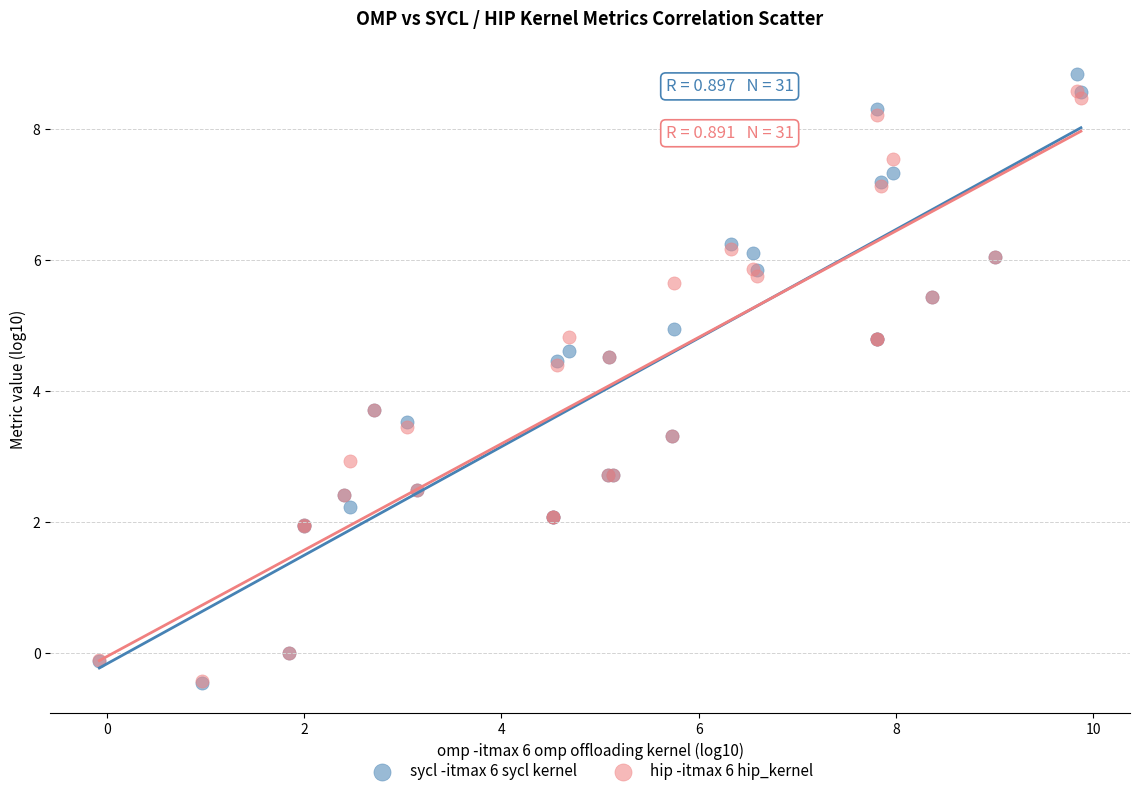

What are all the series names shown in the legend?

sycl -itmax 6 sycl kernel, hip -itmax 6 hip_kernel